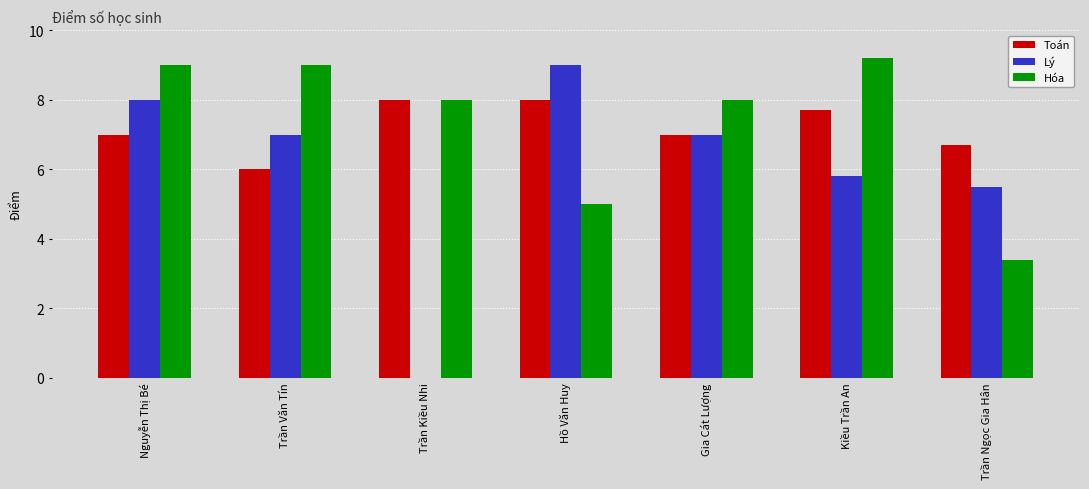

The value of Hóa at Gia Cát Lượng is 10.6. True or false?

False